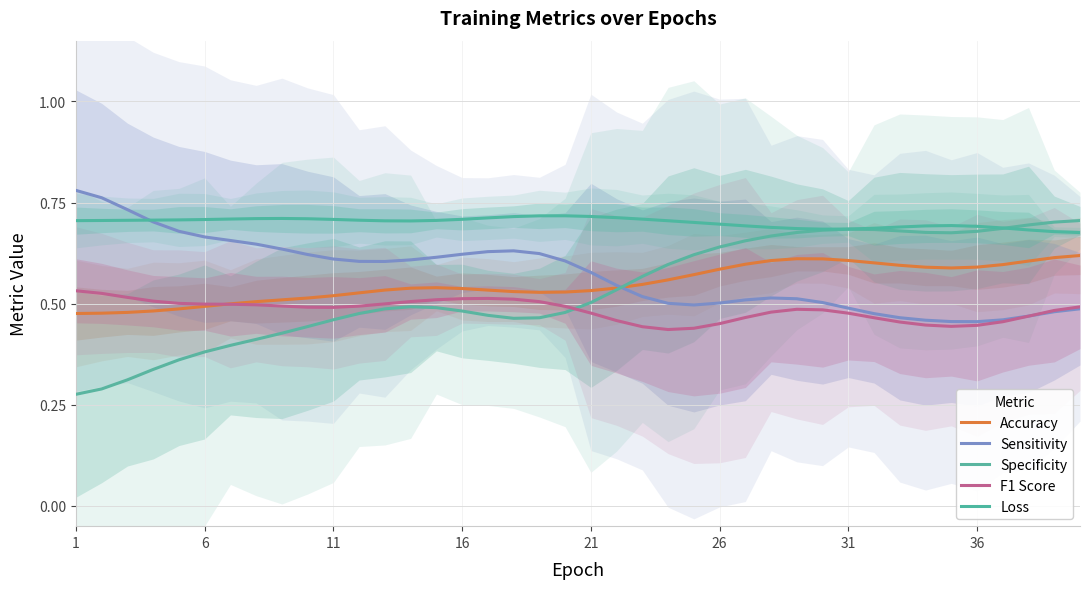

Is it true that Loss equals 1.0 at 32?

False